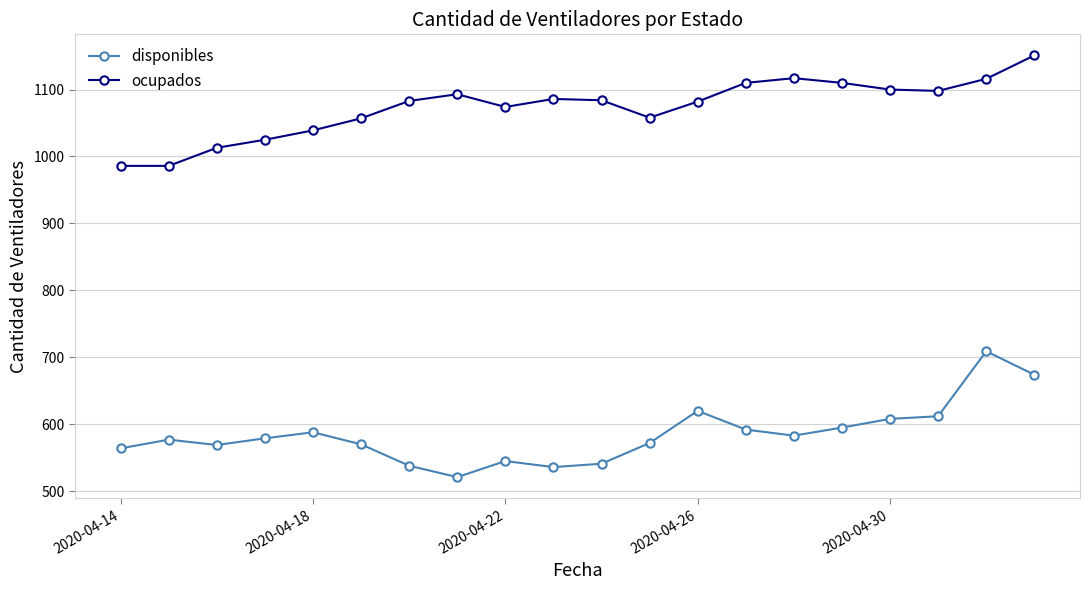

What is the maximum value shown in the chart?

1151